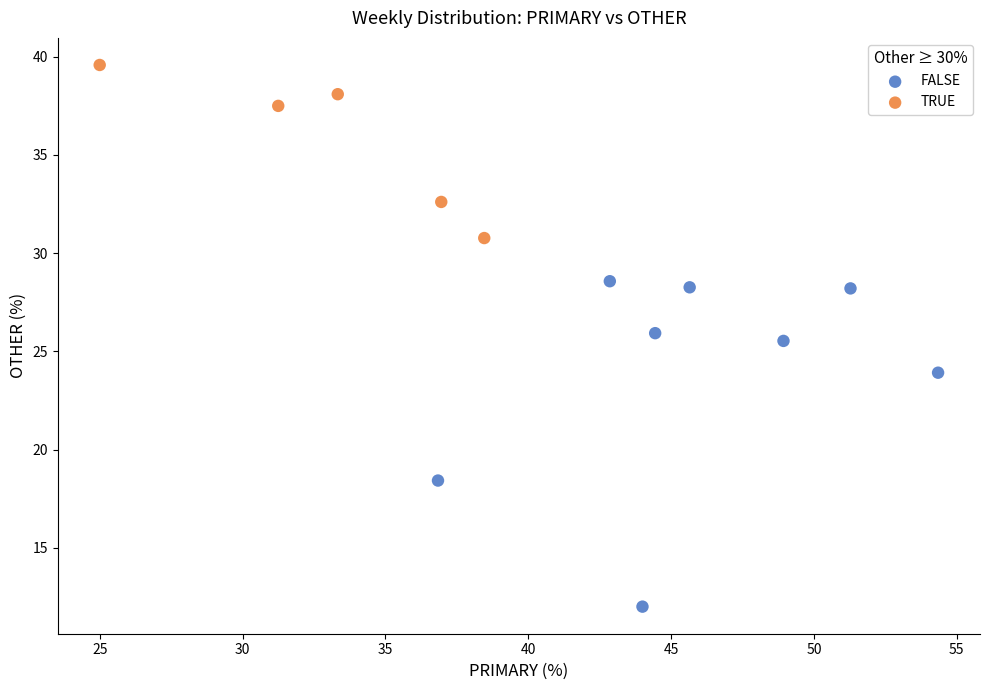

What are all the series names shown in the legend?

FALSE, TRUE